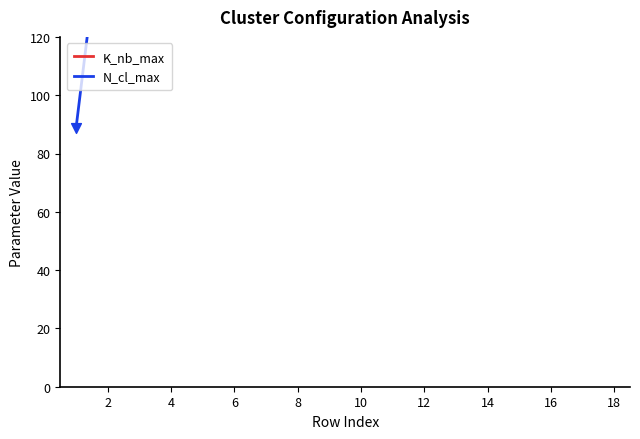

Which series contains the highest Y value?

K_nb_max